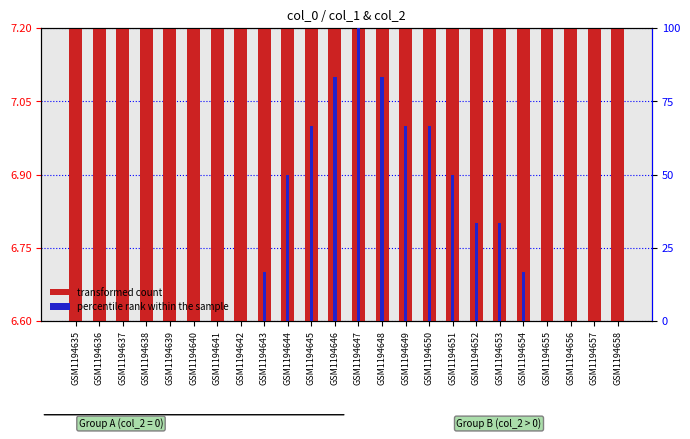

Which series has the largest total across all categories?

percentile rank within the sample